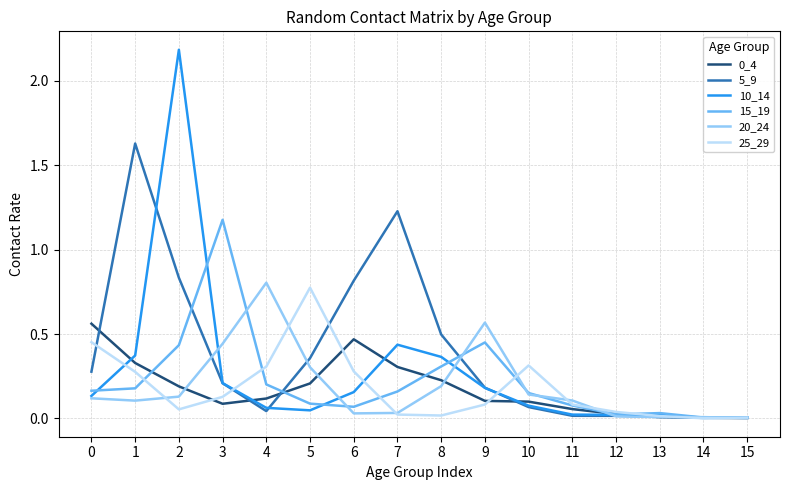

What is the sum of all 20_24 values?

3.0